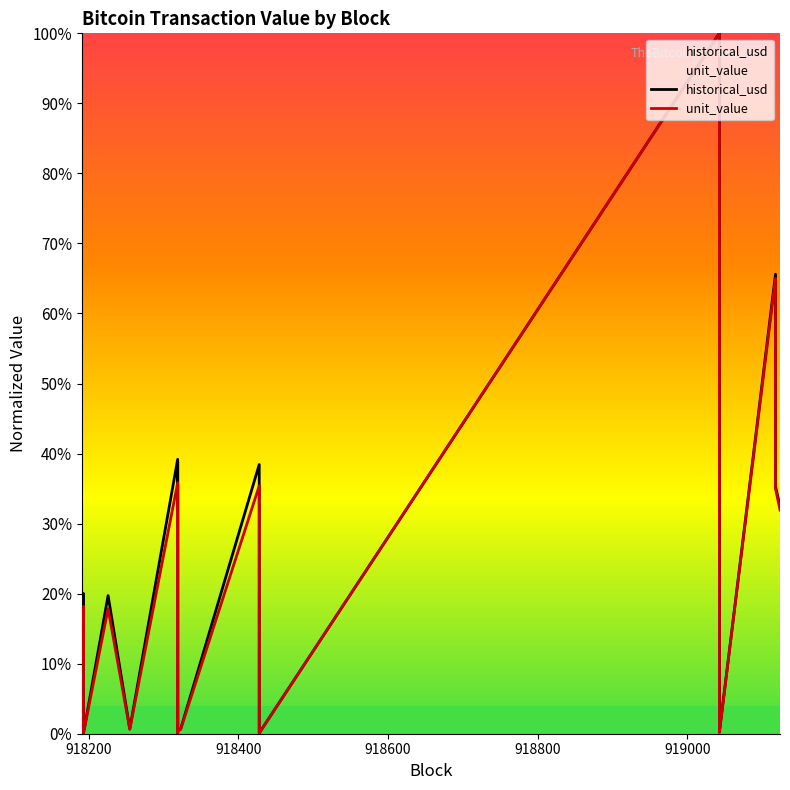

True or false: unit_value and historical_usd cross at least once.

False